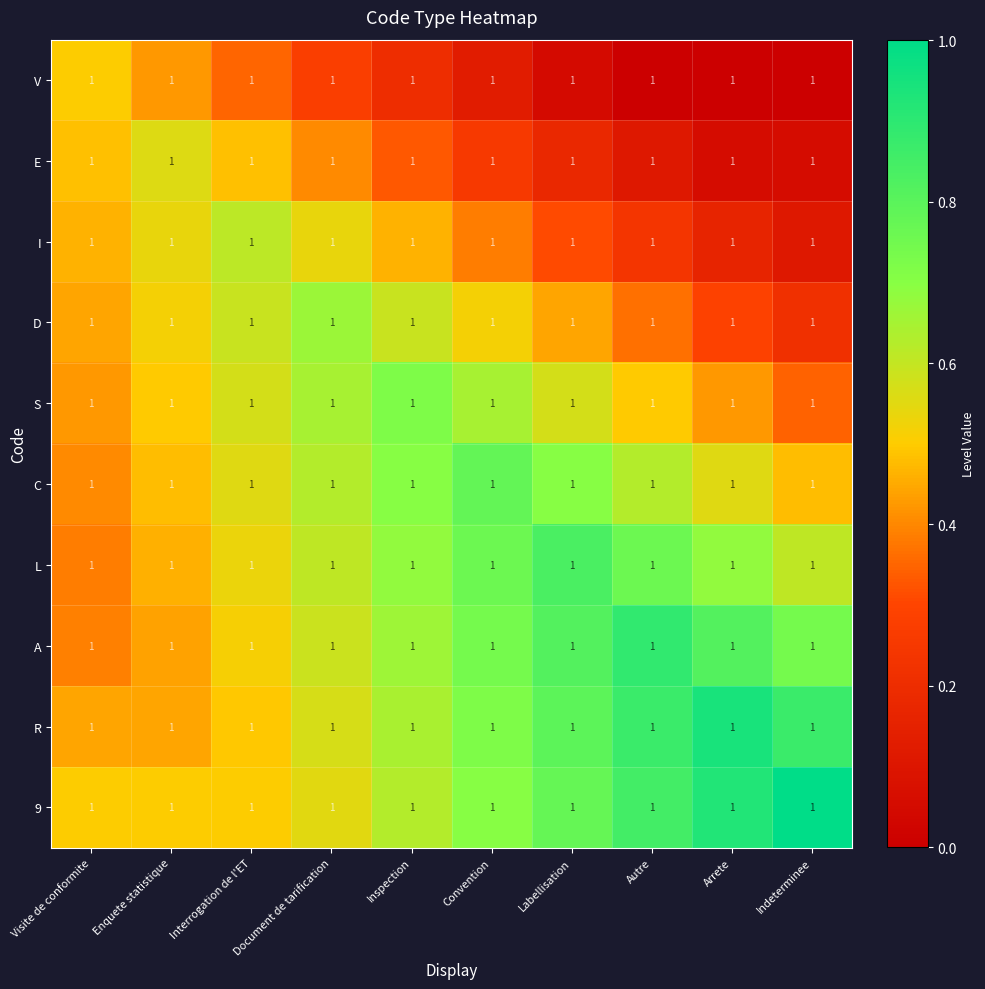

Reading left to right, list all the values displayed in this chart.

V: Visite de conformite=1.0	Enquete statistique=1.0	Interrogation de l'ET=1.0	Document de tarification=1.0	Inspection=1.0	Convention=1.0	Labellisation=1.0	Autre=1.0	Arrete=1.0	Indeterminee=1.0
E: Visite de conformite=1.0	Enquete statistique=1.0	Interrogation de l'ET=1.0	Document de tarification=1.0	Inspection=1.0	Convention=1.0	Labellisation=1.0	Autre=1.0	Arrete=1.0	Indeterminee=1.0
I: Visite de conformite=1.0	Enquete statistique=1.0	Interrogation de l'ET=1.0	Document de tarification=1.0	Inspection=1.0	Convention=1.0	Labellisation=1.0	Autre=1.0	Arrete=1.0	Indeterminee=1.0
D: Visite de conformite=1.0	Enquete statistique=1.0	Interrogation de l'ET=1.0	Document de tarification=1.0	Inspection=1.0	Convention=1.0	Labellisation=1.0	Autre=1.0	Arrete=1.0	Indeterminee=1.0
S: Visite de conformite=1.0	Enquete statistique=1.0	Interrogation de l'ET=1.0	Document de tarification=1.0	Inspection=1.0	Convention=1.0	Labellisation=1.0	Autre=1.0	Arrete=1.0	Indeterminee=1.0
C: Visite de conformite=1.0	Enquete statistique=1.0	Interrogation de l'ET=1.0	Document de tarification=1.0	Inspection=1.0	Convention=1.0	Labellisation=1.0	Autre=1.0	Arrete=1.0	Indeterminee=1.0
L: Visite de conformite=1.0	Enquete statistique=1.0	Interrogation de l'ET=1.0	Document de tarification=1.0	Inspection=1.0	Convention=1.0	Labellisation=1.0	Autre=1.0	Arrete=1.0	Indeterminee=1.0
A: Visite de conformite=1.0	Enquete statistique=1.0	Interrogation de l'ET=1.0	Document de tarification=1.0	Inspection=1.0	Convention=1.0	Labellisation=1.0	Autre=1.0	Arrete=1.0	Indeterminee=1.0
R: Visite de conformite=1.0	Enquete statistique=1.0	Interrogation de l'ET=1.0	Document de tarification=1.0	Inspection=1.0	Convention=1.0	Labellisation=1.0	Autre=1.0	Arrete=1.0	Indeterminee=1.0
9: Visite de conformite=1.0	Enquete statistique=1.0	Interrogation de l'ET=1.0	Document de tarification=1.0	Inspection=1.0	Convention=1.0	Labellisation=1.0	Autre=1.0	Arrete=1.0	Indeterminee=1.0